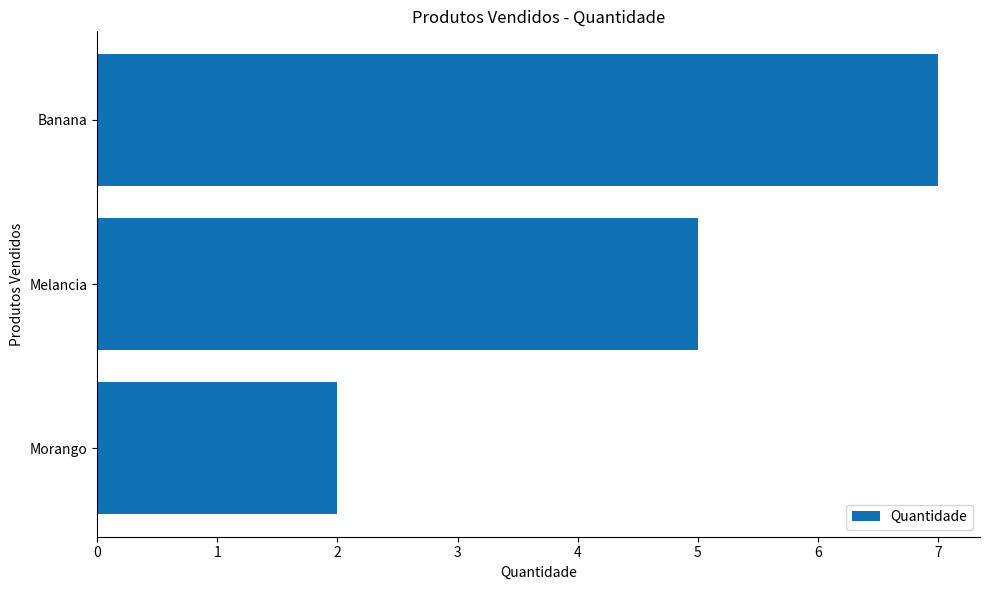

Where is the data nearest to the value 4?

Melancia